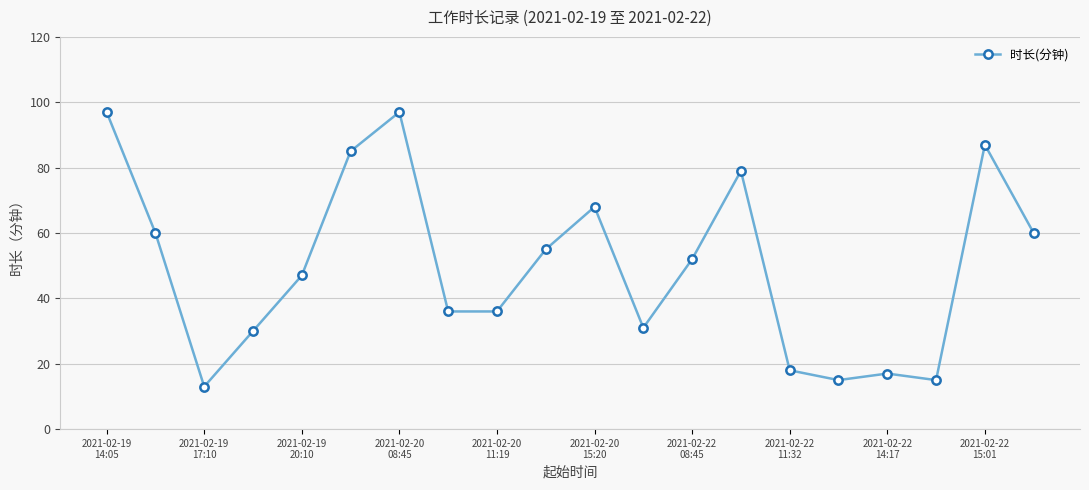

What is the maximum value shown in the chart?

97